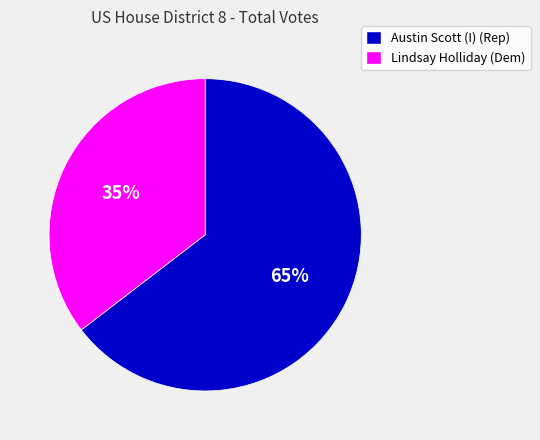

Is it true that Lindsay Holliday (Dem) is 46% of the pie?

False